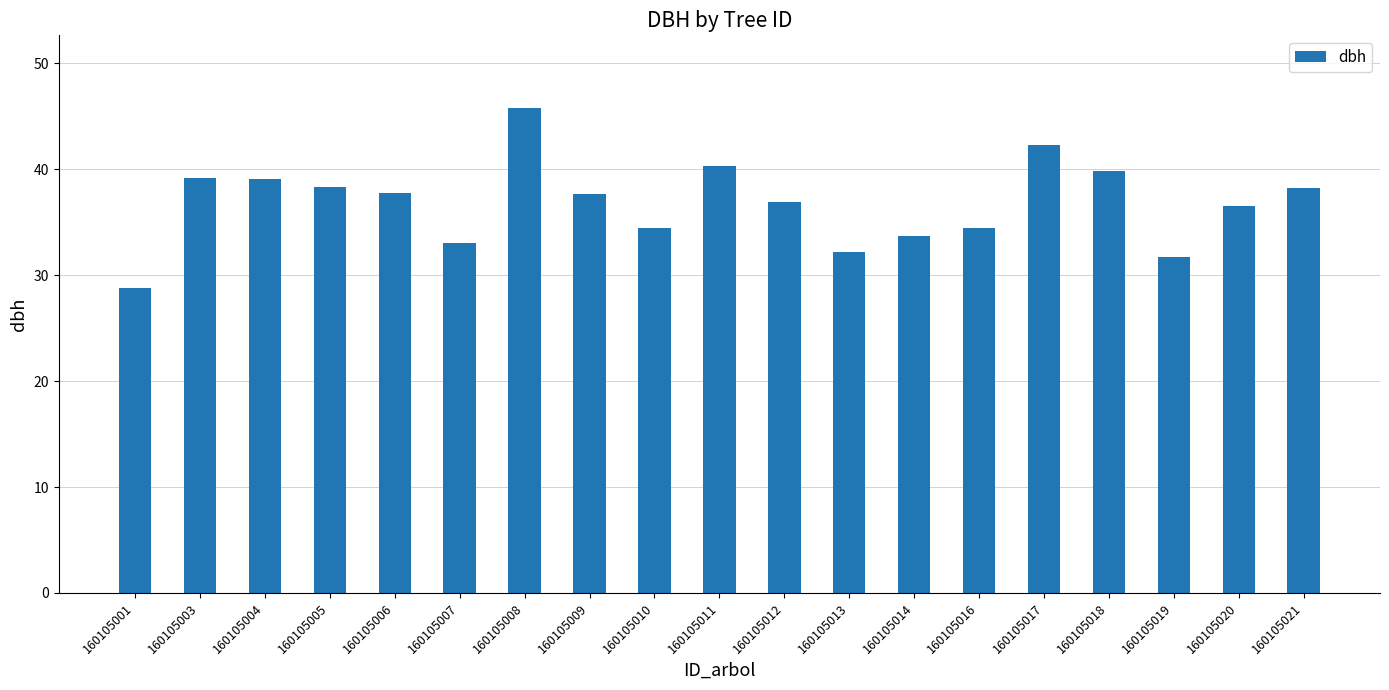

What value does the data have at 160105013?

32.2